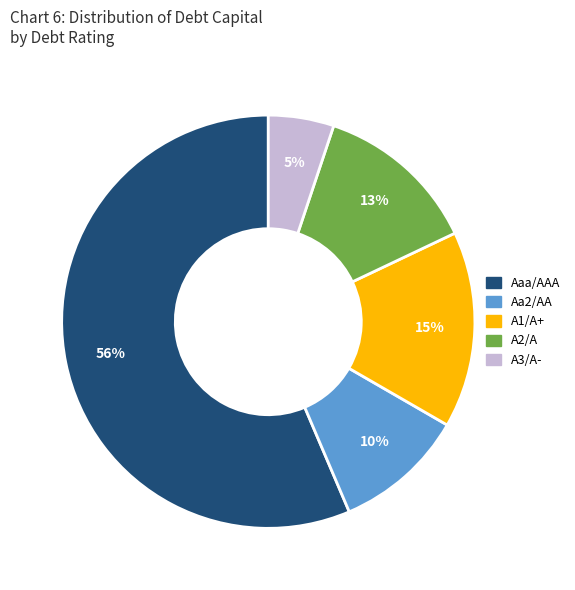

Which slice is the largest?

Aaa/AAA